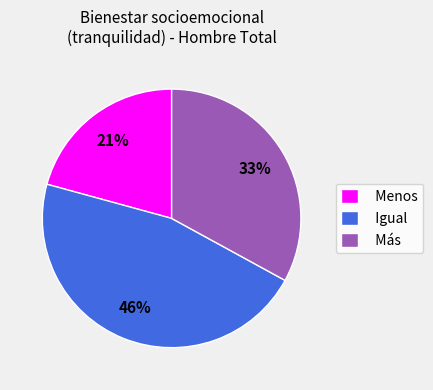

To the nearest percent, what is the average slice percentage?

33%